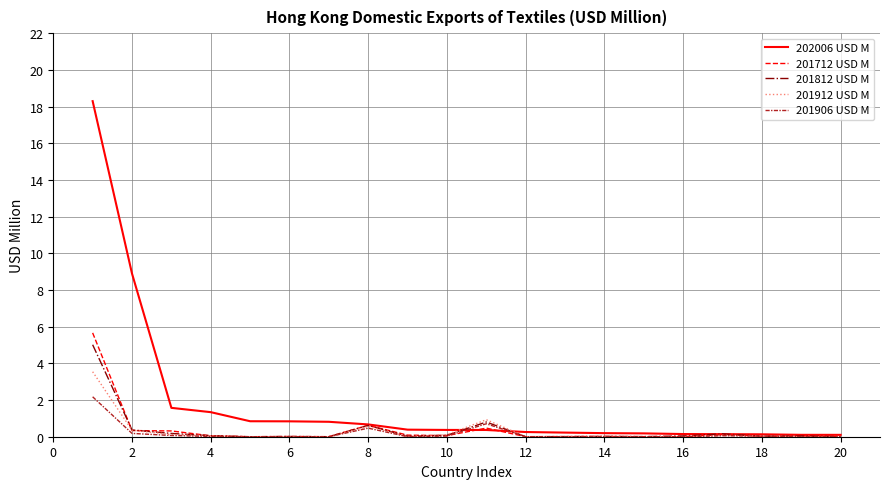

Which series has the largest range (max minus min)?

202006 USD M